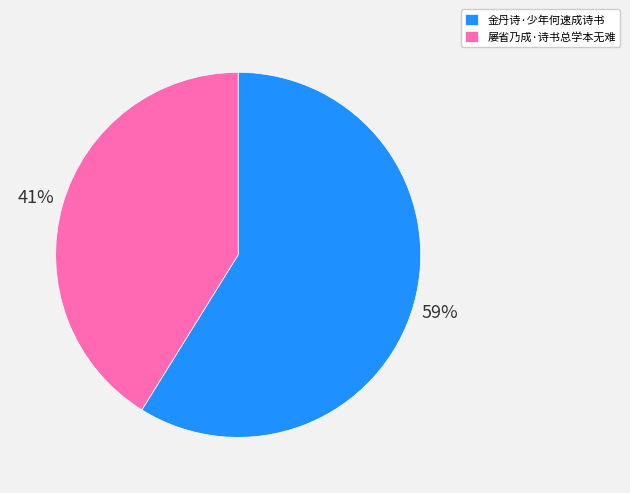

Rank the categories by value from lowest to highest.

屡省乃成·诗书总学本无难, 金丹诗·少年何速成诗书